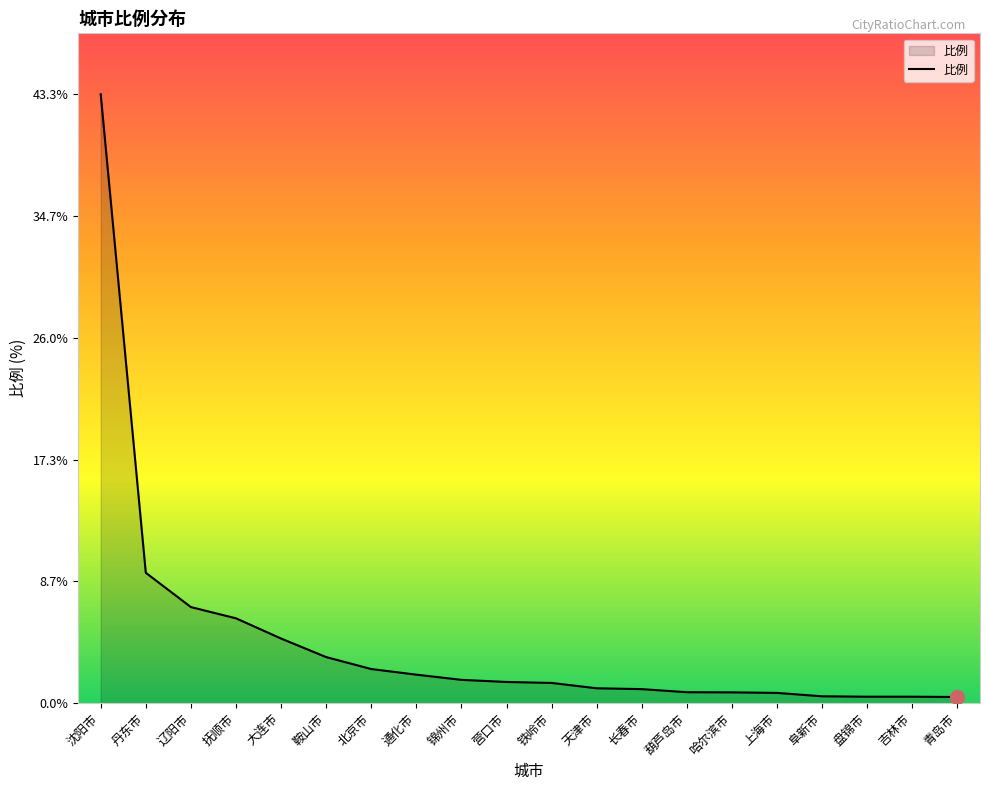

The value at 长春市 is 1.0. True or false?

True